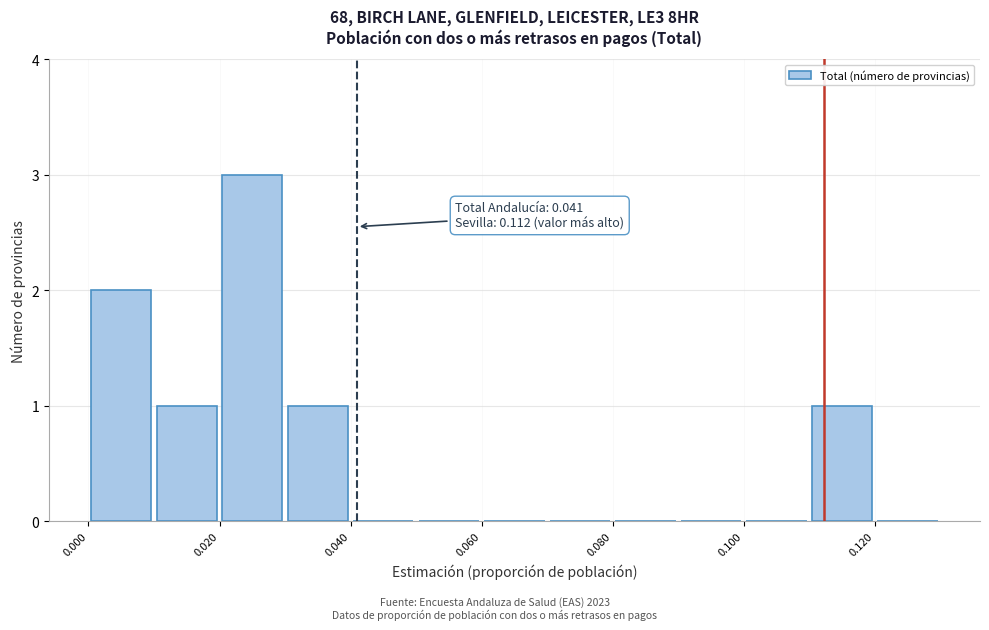

Which range on the x-axis has the tallest bar?

0.02 to 0.03